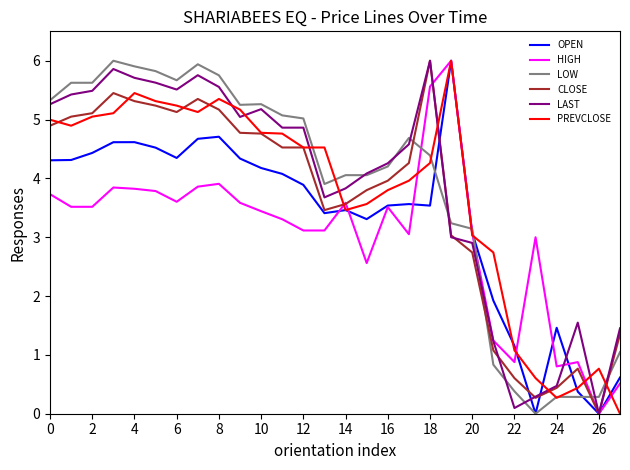

What is the highest value of the LOW series?

6.0